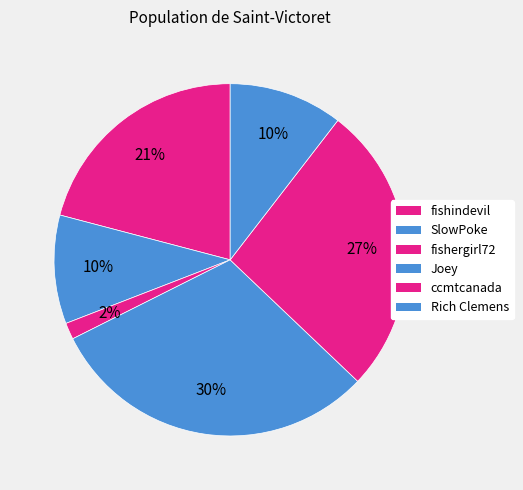

How many slices are in this pie chart?

6